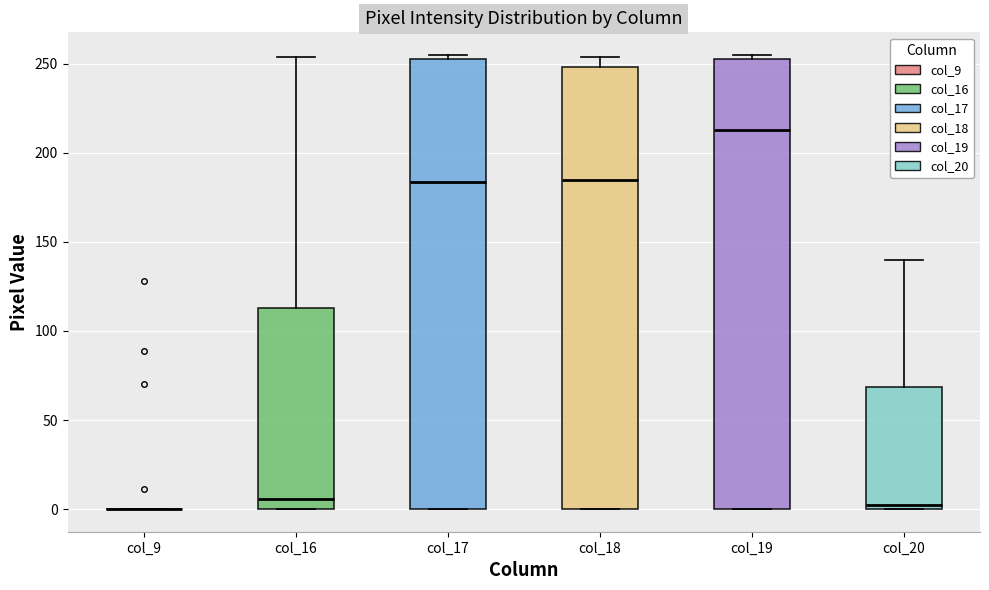

Where is the lower edge of the box for col_20 on the y-axis? The values are not printed on the chart, so give them approximately, as read against the axis.

0